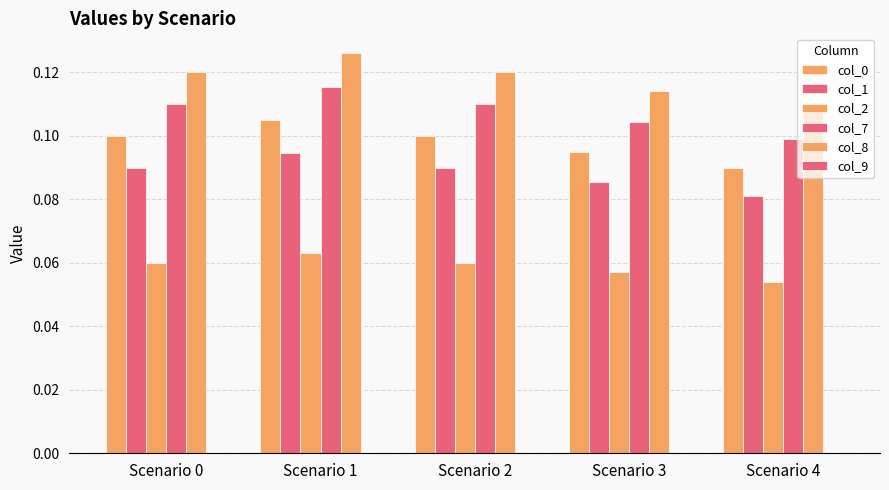

What is the average value of the col_2 series?

0.1